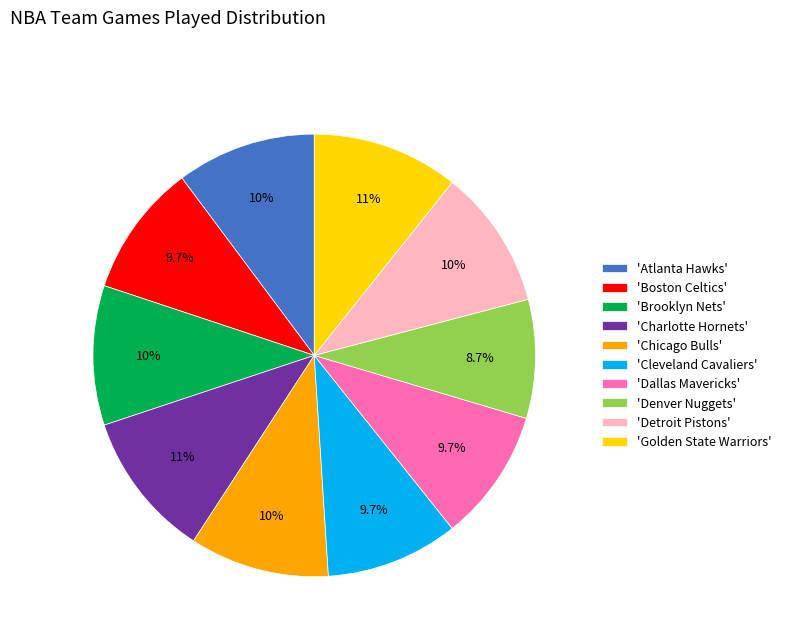

Which category has the smallest portion of the pie?

'Denver Nuggets'